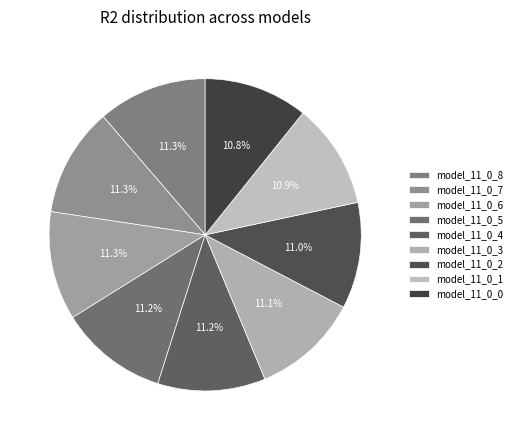

Does model_11_0_1 represent more than half of the total?

No